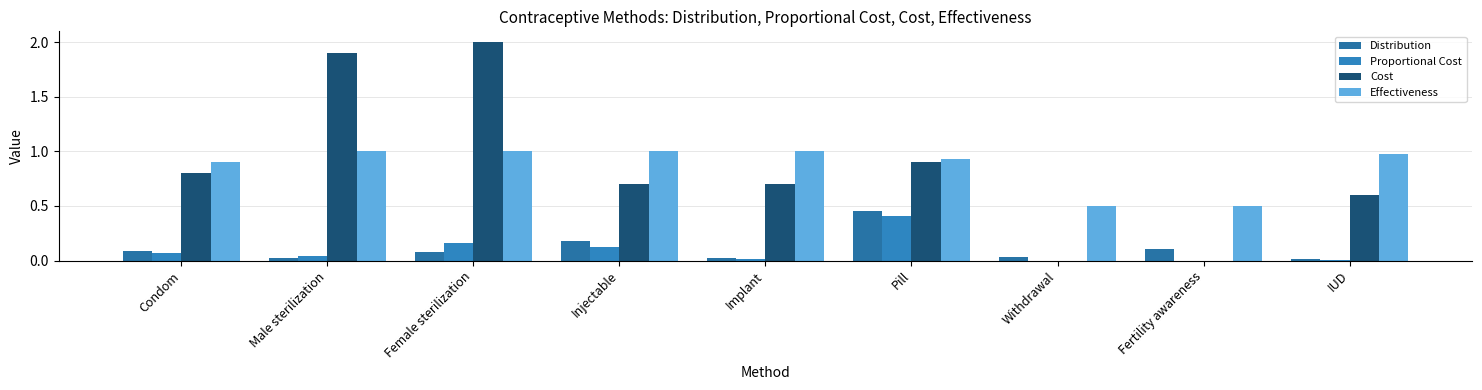

What is the label of the 3rd bar from the left?

Female sterilization